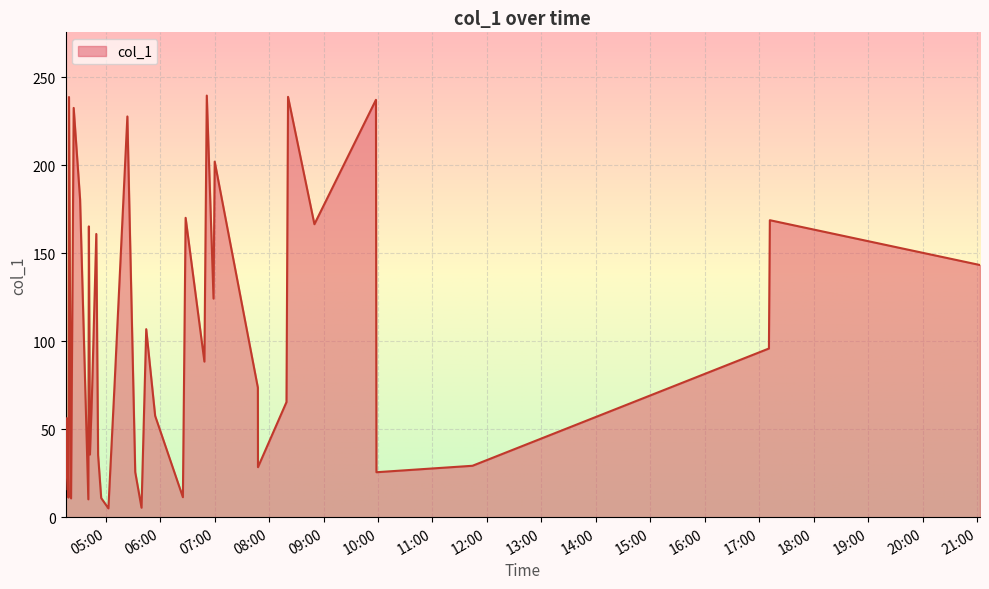

True or false: the data has more than 1 interior local peaks.

True